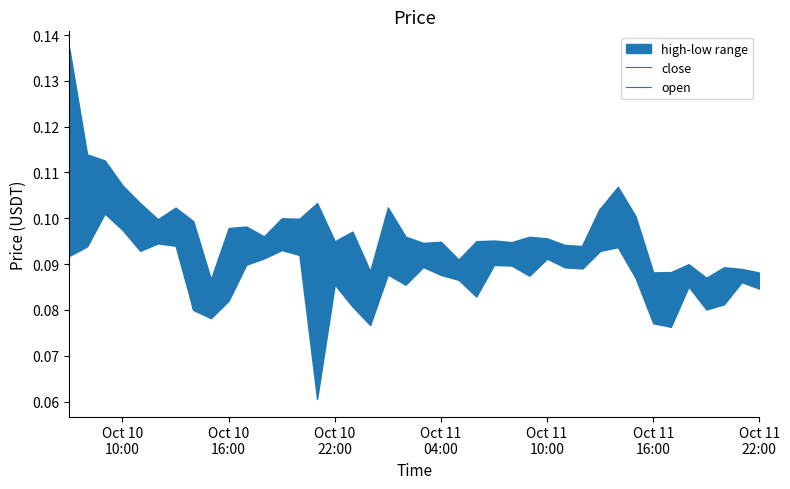

At how many categories does at least one series exceed 0?

40